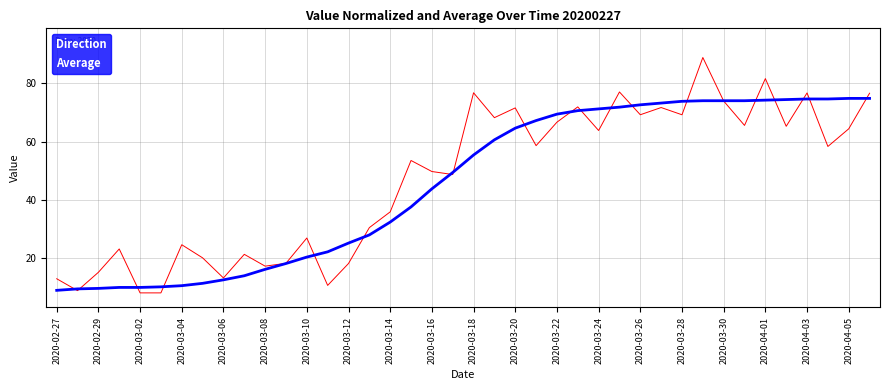

Rank the series by their maximum value, from highest to lowest.

Direction, Average